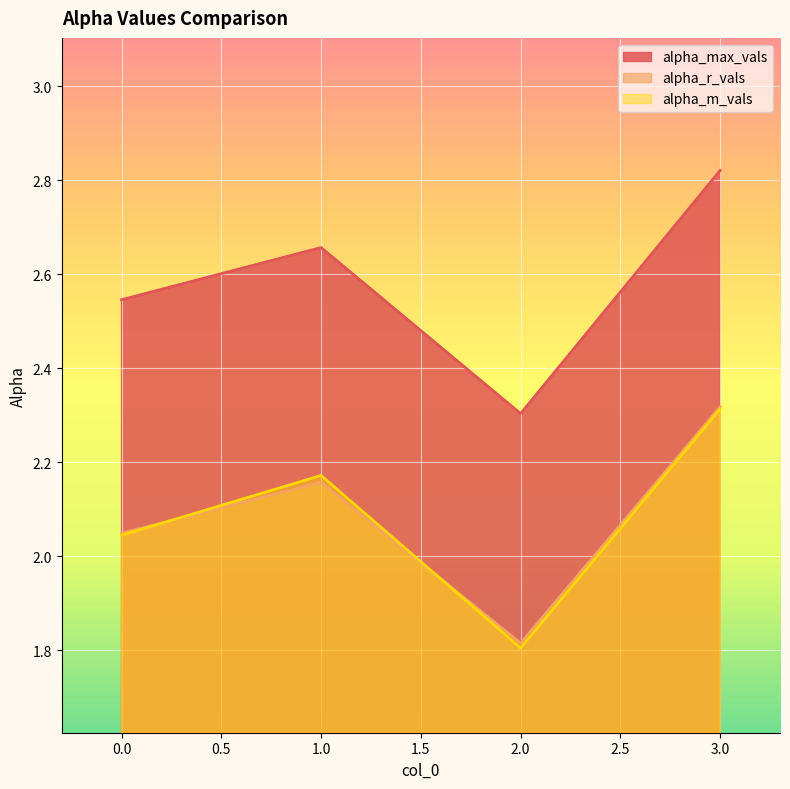

True or false: alpha_m_vals and alpha_r_vals intersect in this chart.

True